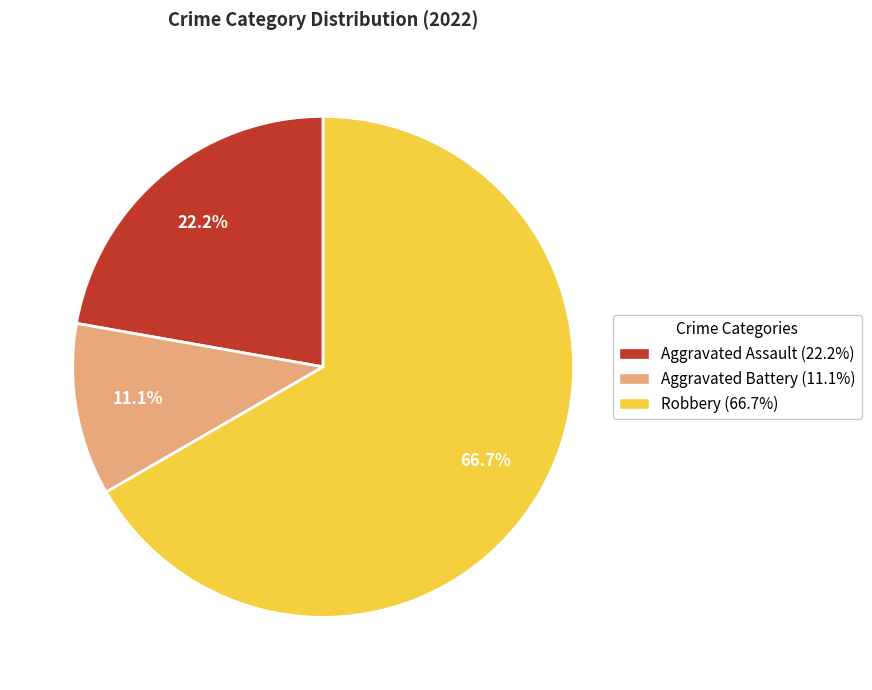

What is the largest slice in the pie chart?

Robbery